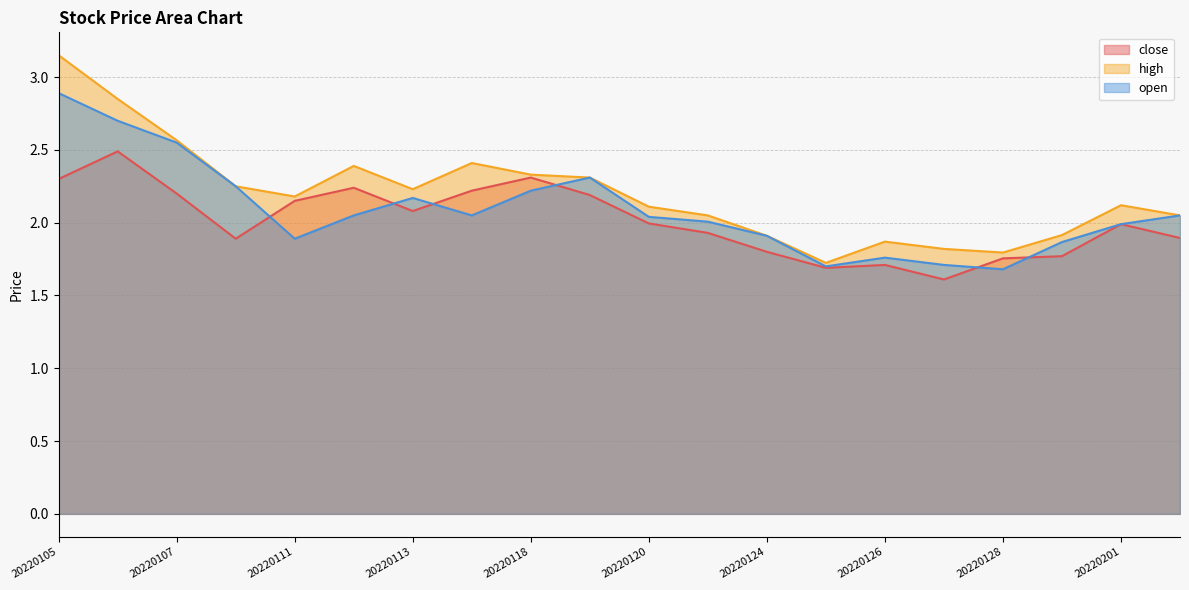

True or false: high has a value of 3.5 at 20220111.

False